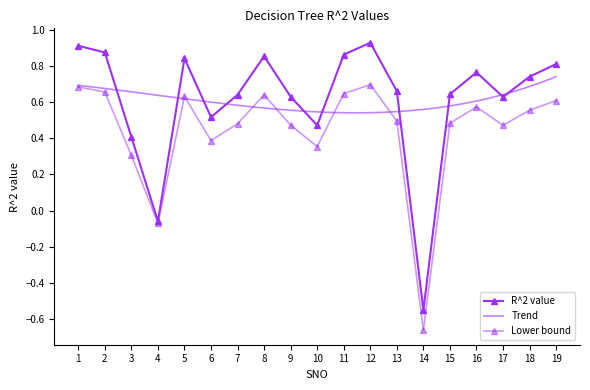

The chart shows a value of -0.1 at 4. True or false?

True